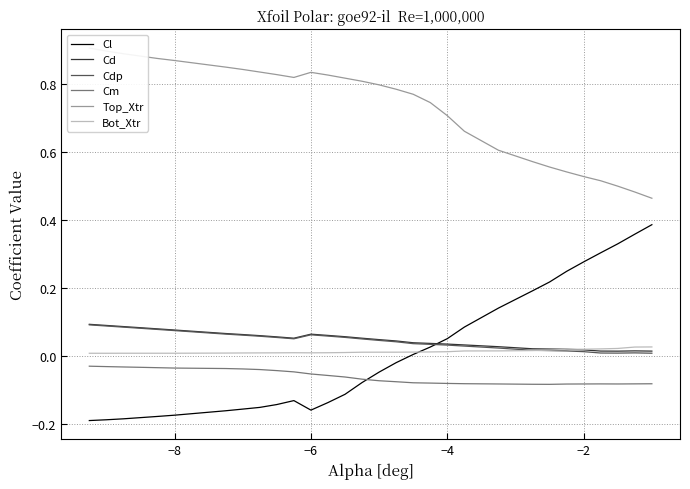

True or false: Cd and Cm intersect in this chart.

False